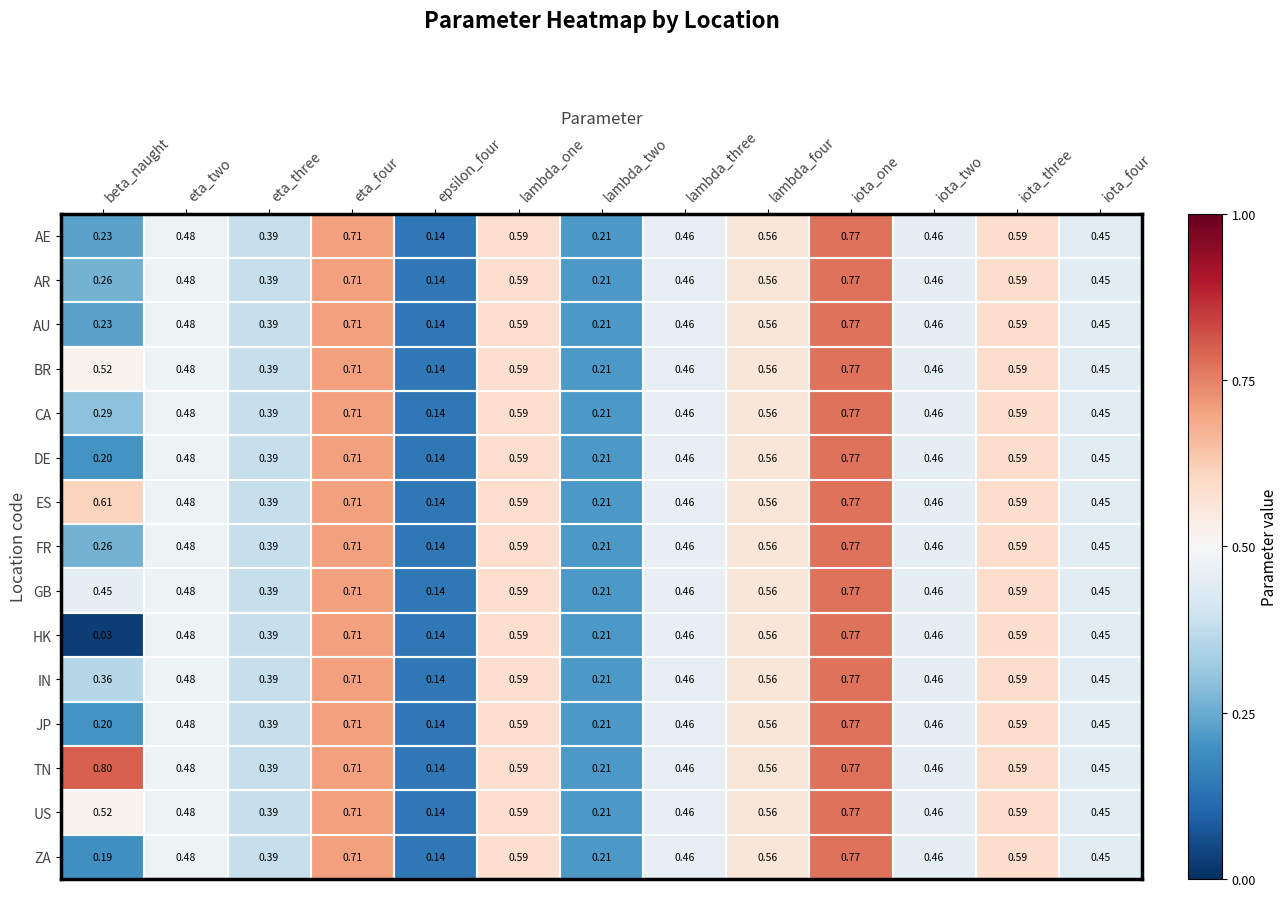

At how many categories does at least one series exceed 0?

13